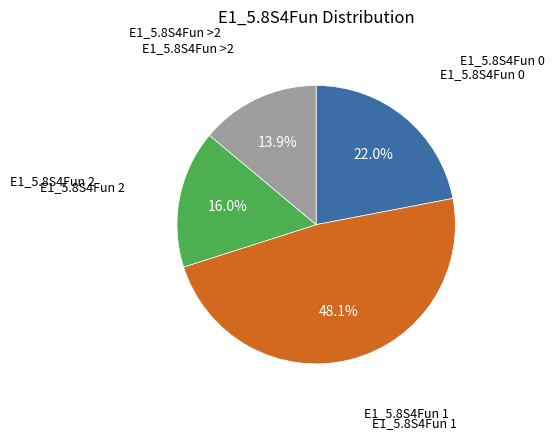

Does any single category account for the majority?

No